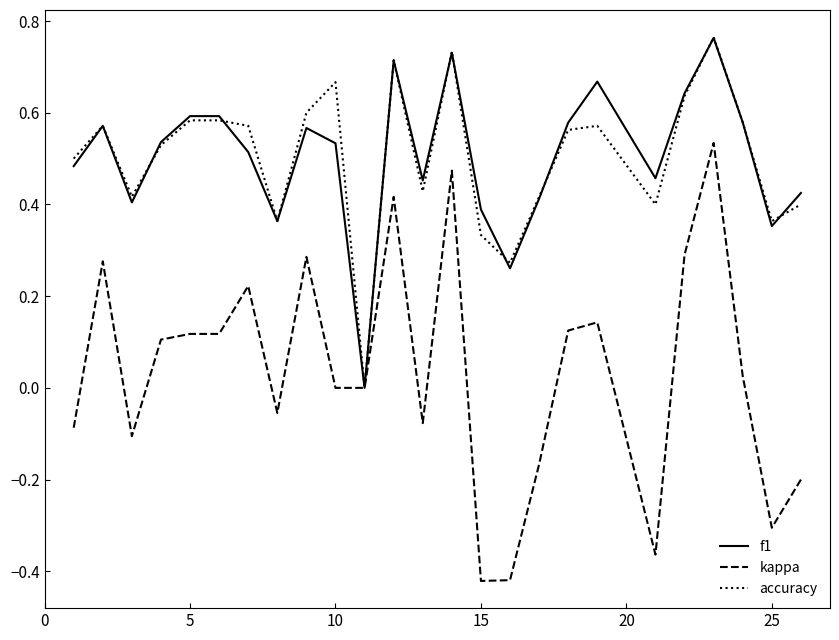

Which series has the widest spread of values?

kappa